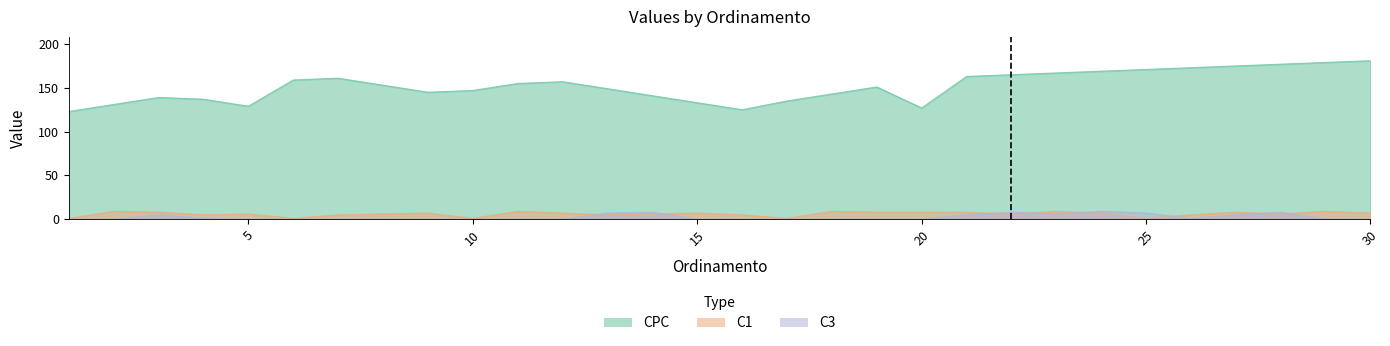

At how many categories does at least one series exceed 93?

30